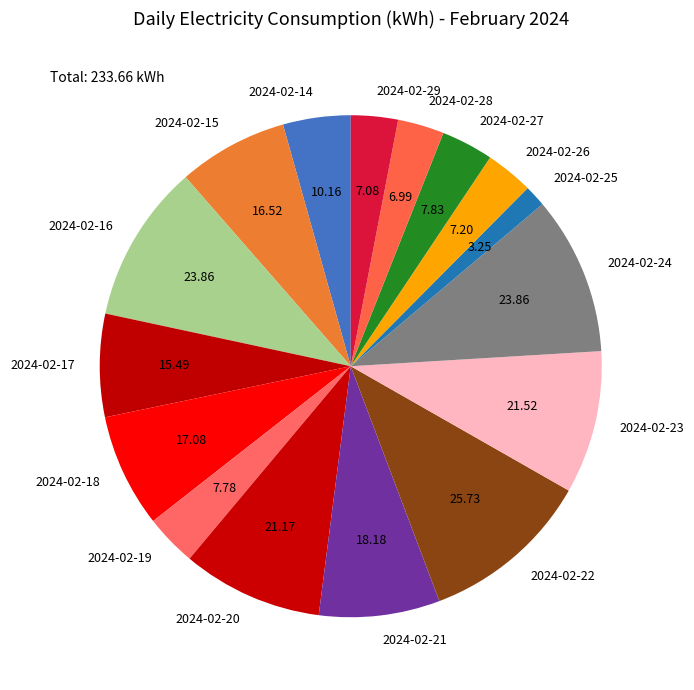

Is there a majority slice in this chart?

No